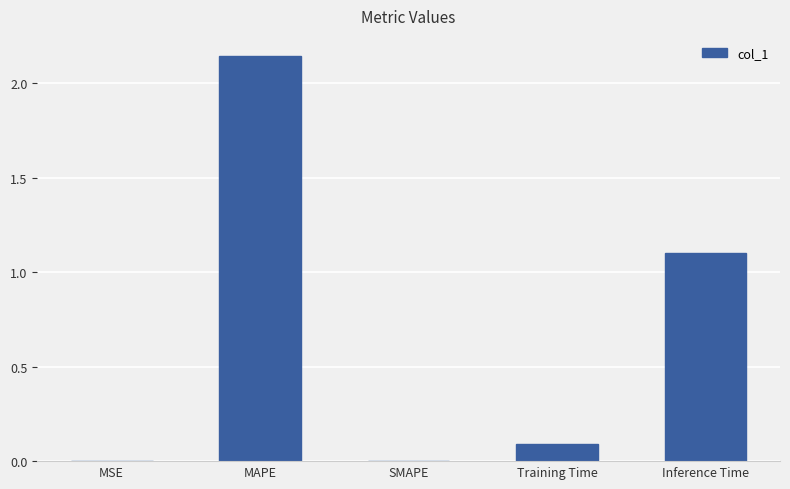

What is the approximate value at Inference Time?

1.1